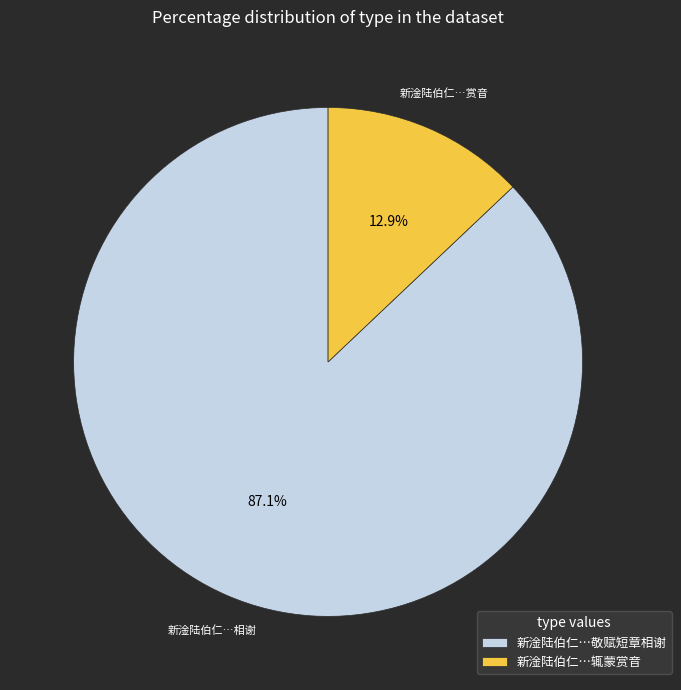

Count the number of slices in the pie.

2